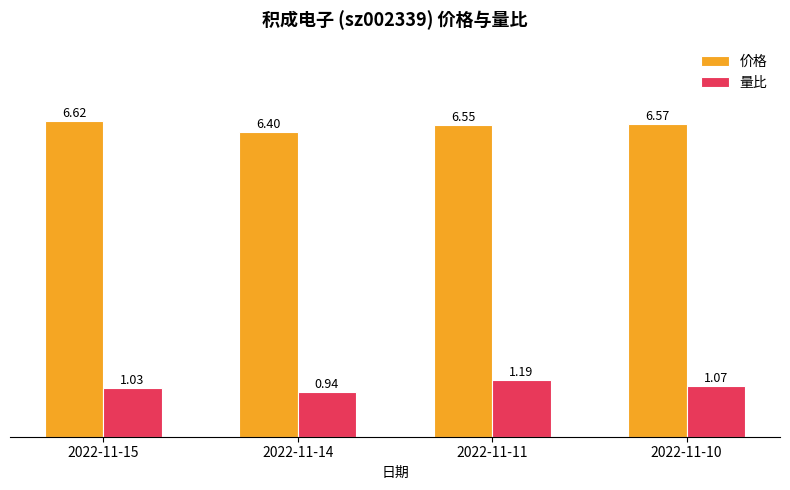

Does the chart contain stacked bars?

No